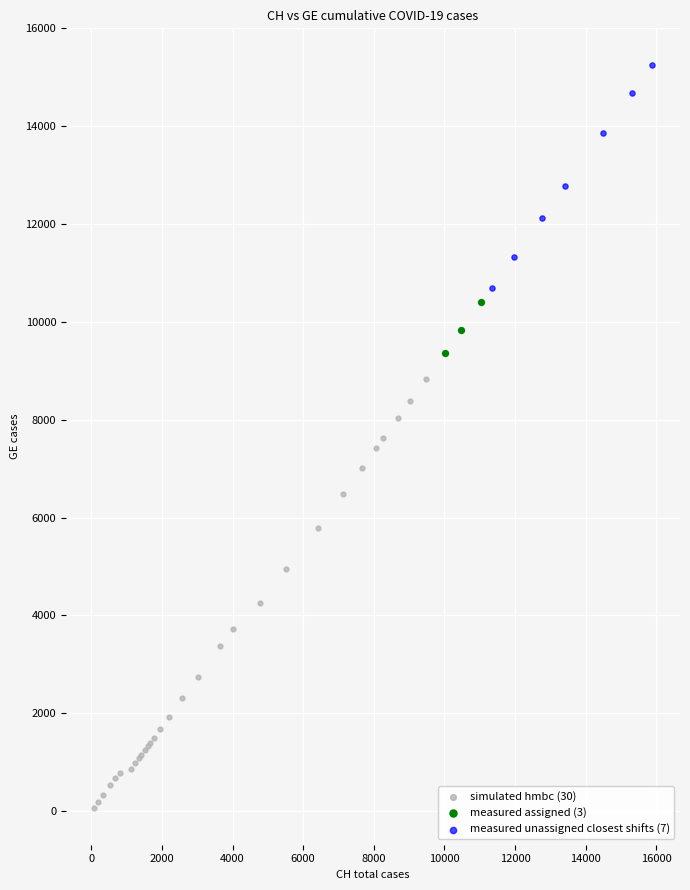

Which series reaches the minimum Y coordinate?

simulated hmbc (30)